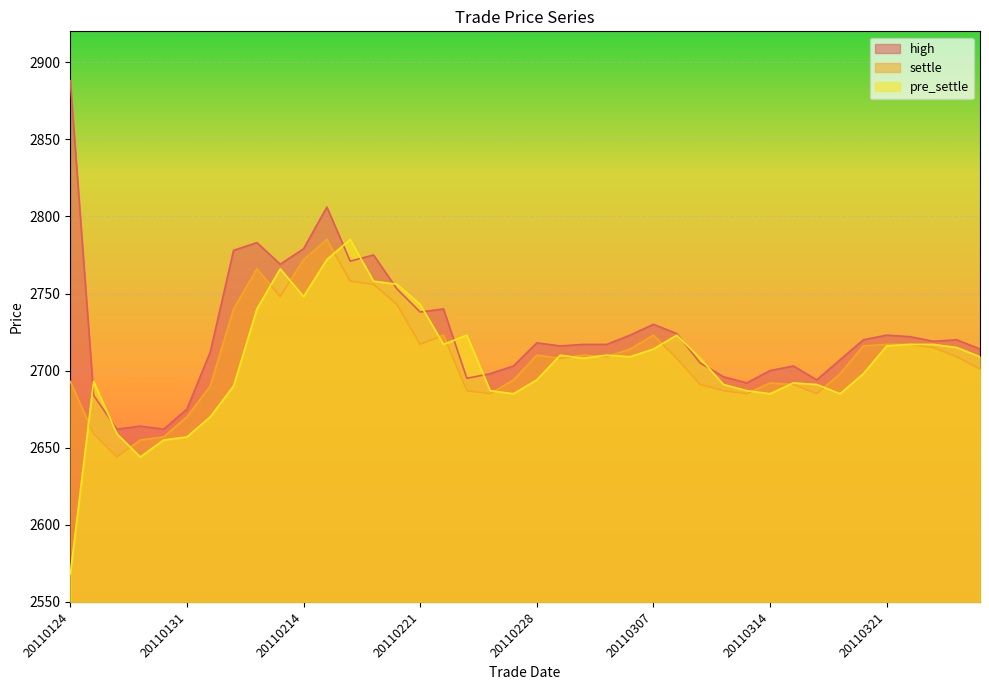

Between 20110131 and 20110310, which series saw the biggest shift?

pre_settle